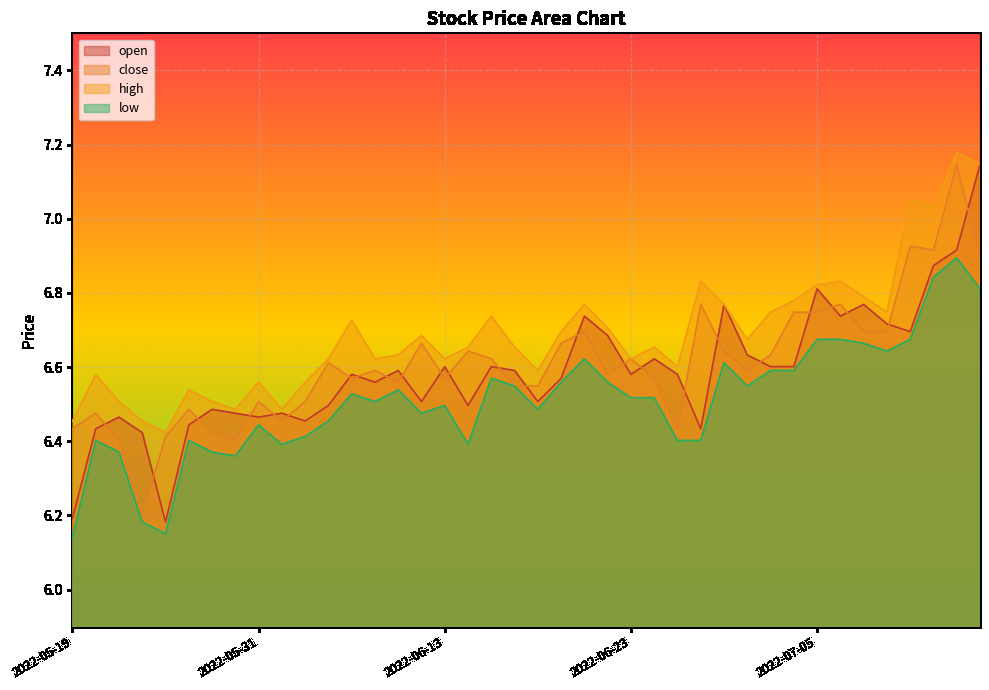

What is the label of the 33rd point from the right?

2022-05-30